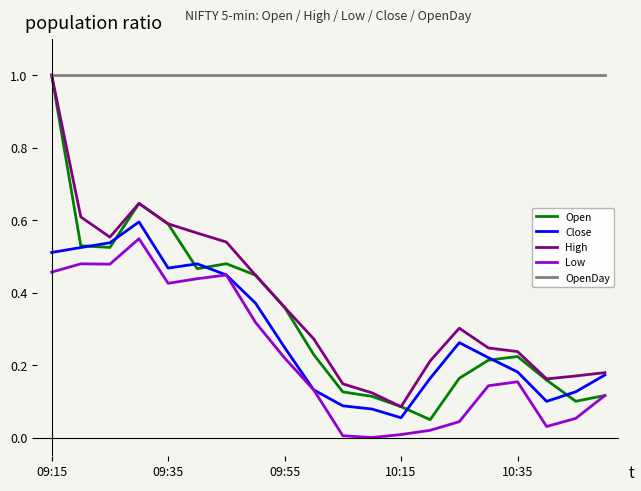

What is the maximum value shown in the chart?

1.0